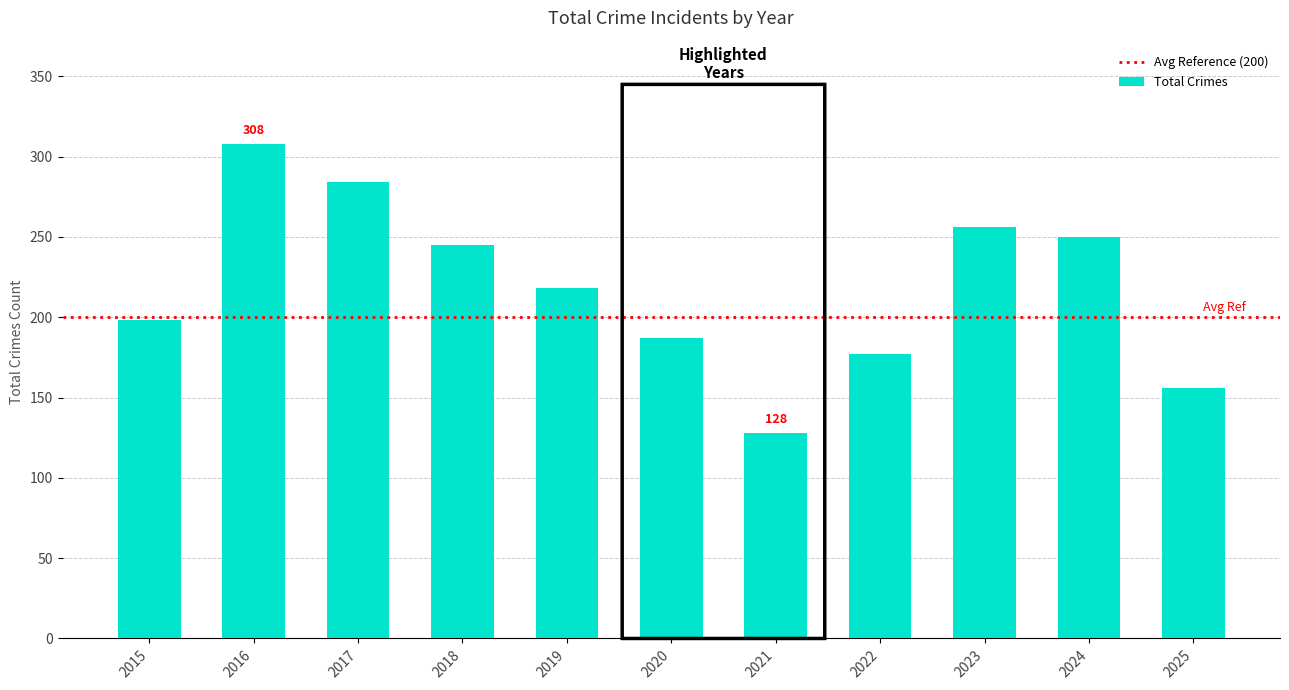

Reading left to right, list all the values displayed in this chart.

2015=198	2016=308	2017=284	2018=245	2019=218	2020=187	2021=128	2022=177	2023=256	2024=250	2025=156